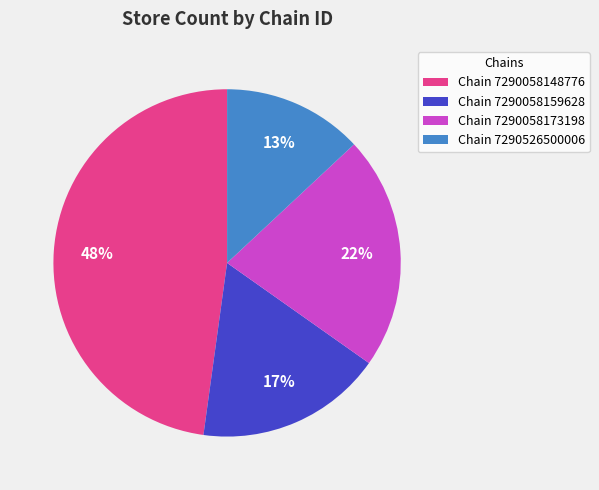

Do Chain 7290526500006 and Chain 7290058159628 together represent more than half of the pie?

No